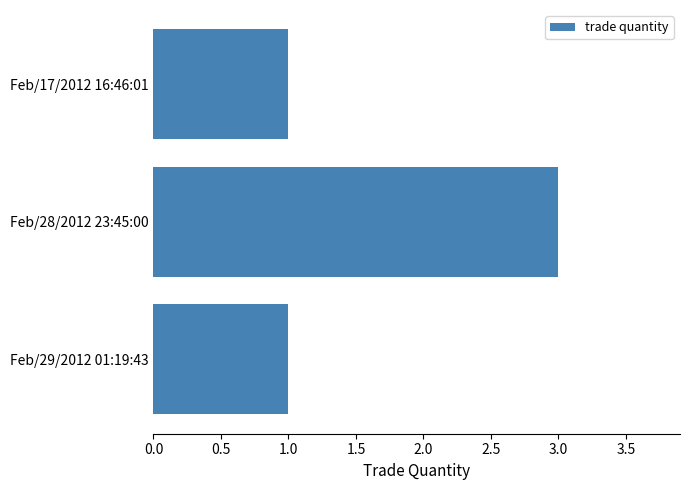

Are the bars grouped side by side (vs. stacked)?

No